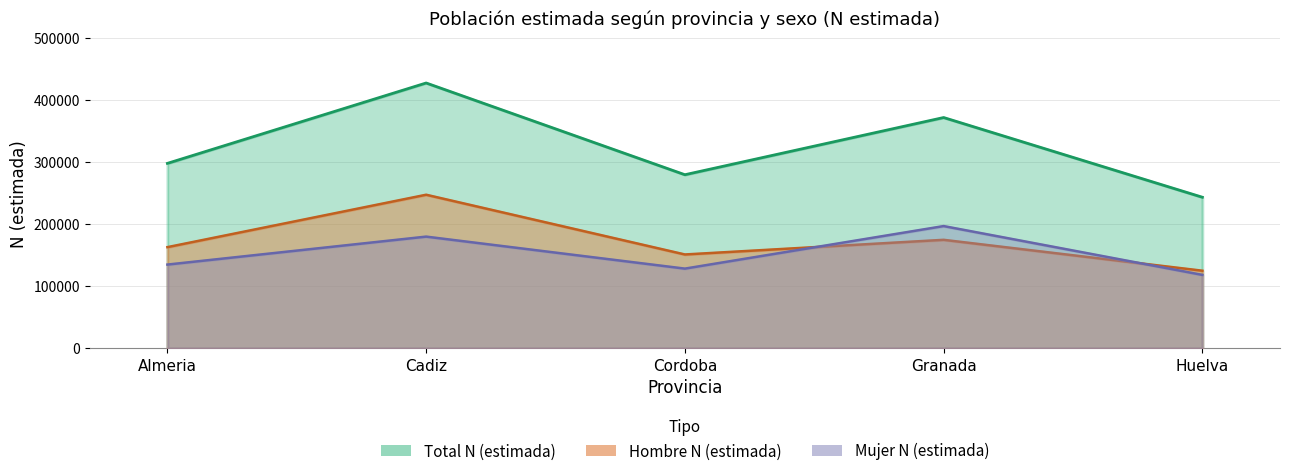

At which label does Hombre N (estimada) reach its peak?

Cadiz